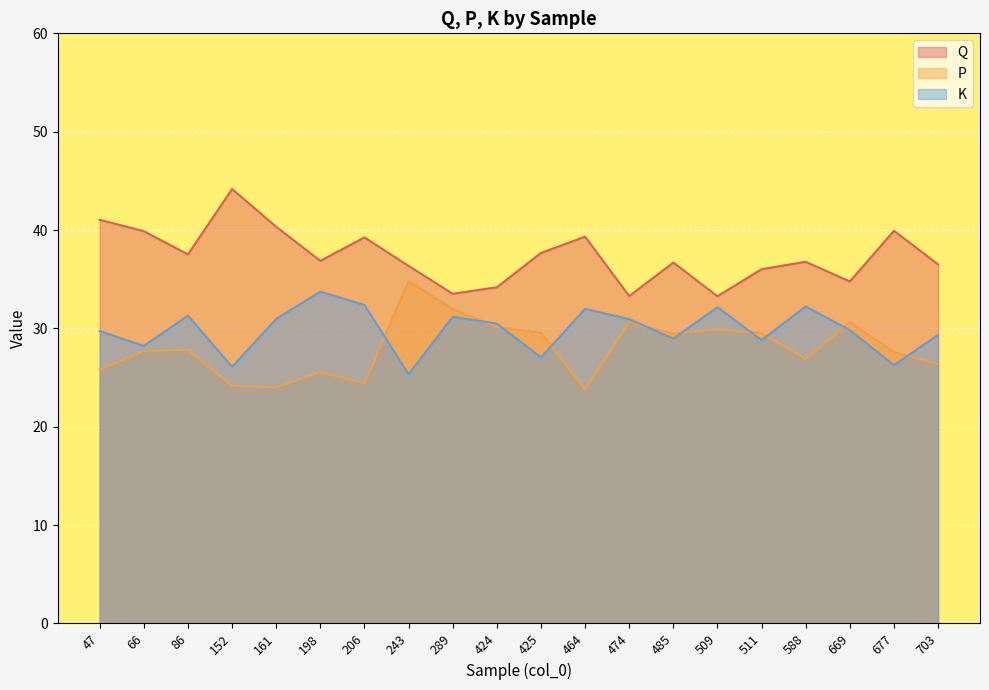

What is the maximum value shown in the chart?

44.2